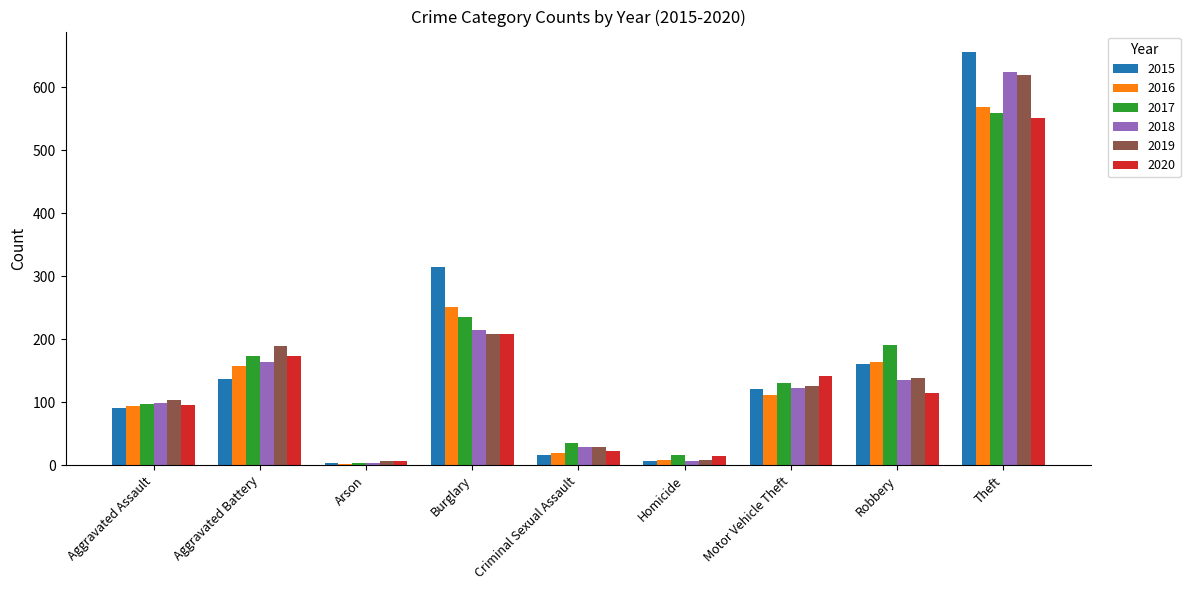

The 2020 series shows 59 at Aggravated Assault. True or false?

False